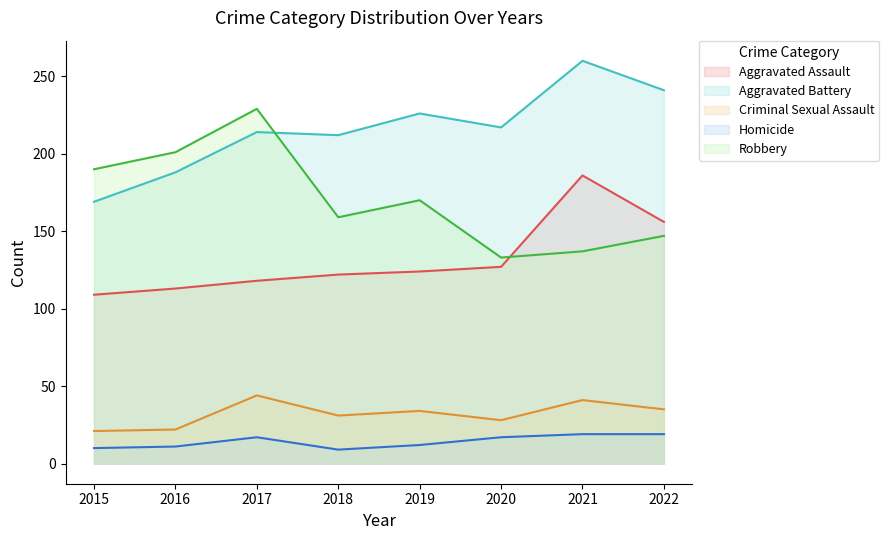

At 2015, list the series in order from largest to smallest.

Robbery, Aggravated Battery, Aggravated Assault, Criminal Sexual Assault, Homicide